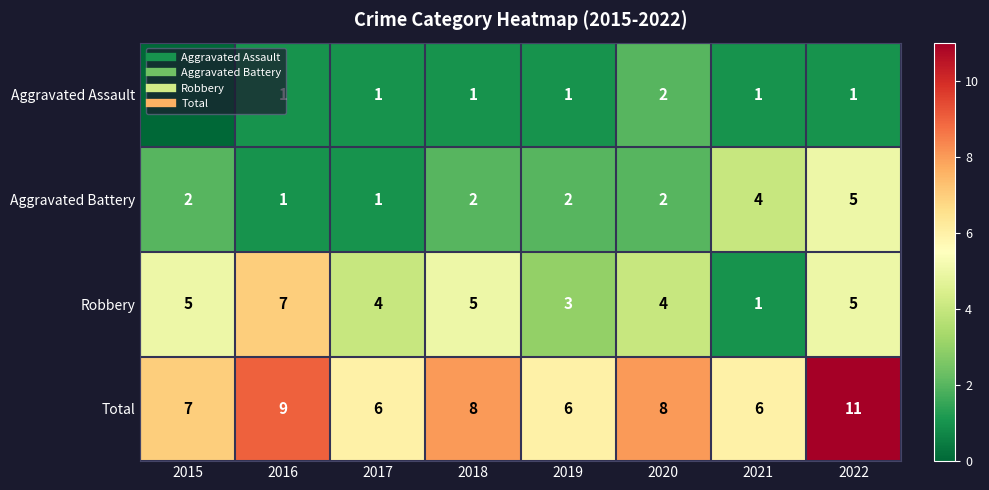

How many values in the Total series exceed 8?

2